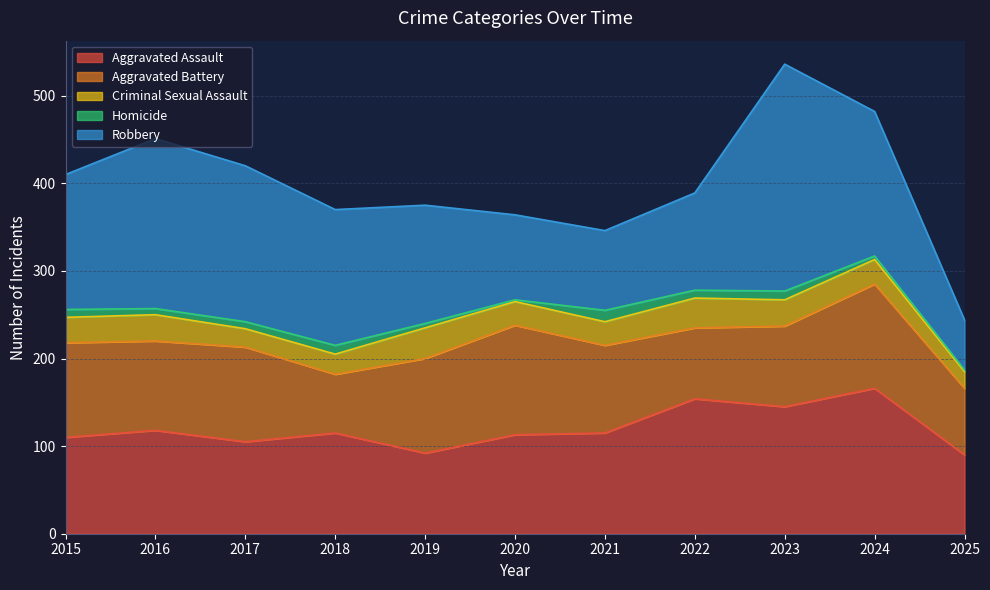

True or false: Homicide has more than 1 interior local peaks.

True